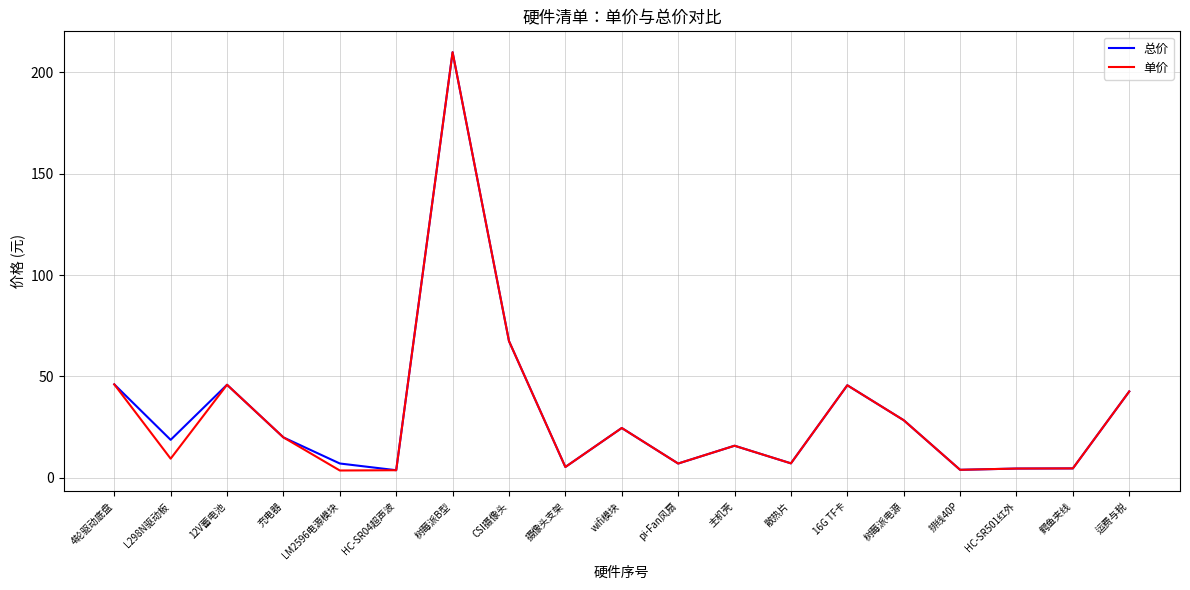

What is the total value across all series at L298N驱动板?

27.9